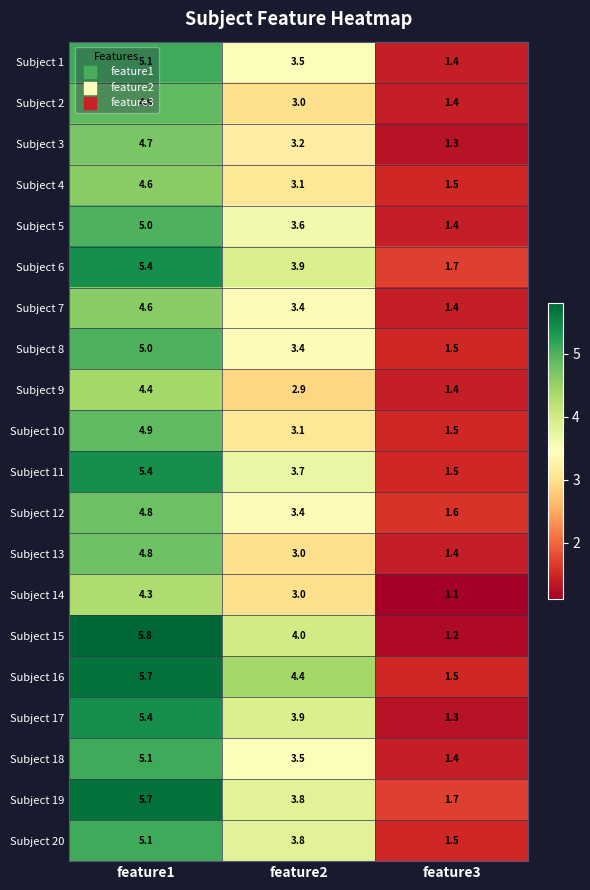

At which label does Subject 6 first exceed 3?

feature1